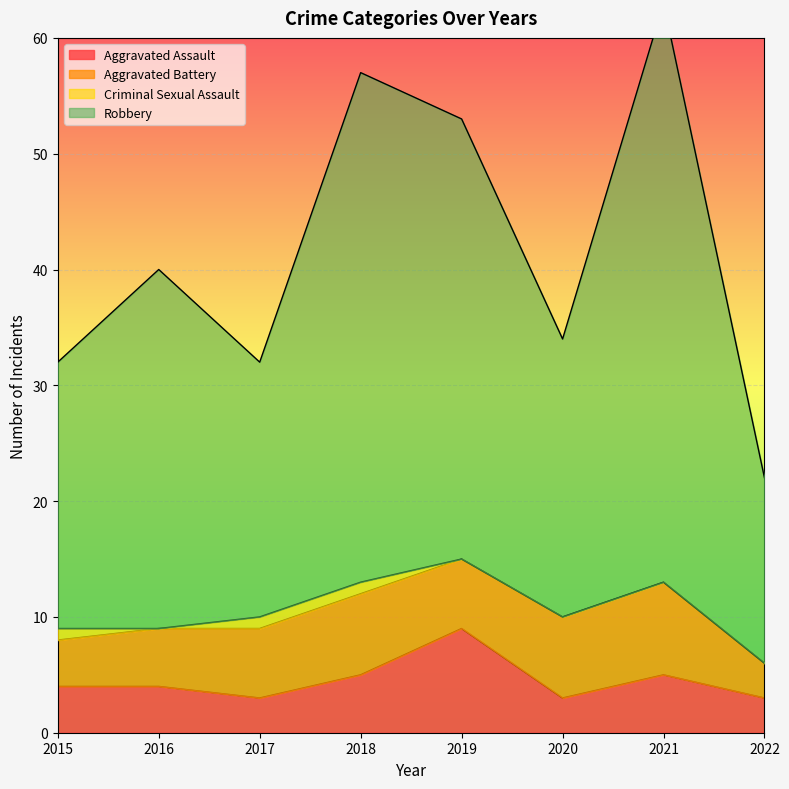

How many interior local valleys does the Robbery series have?

2